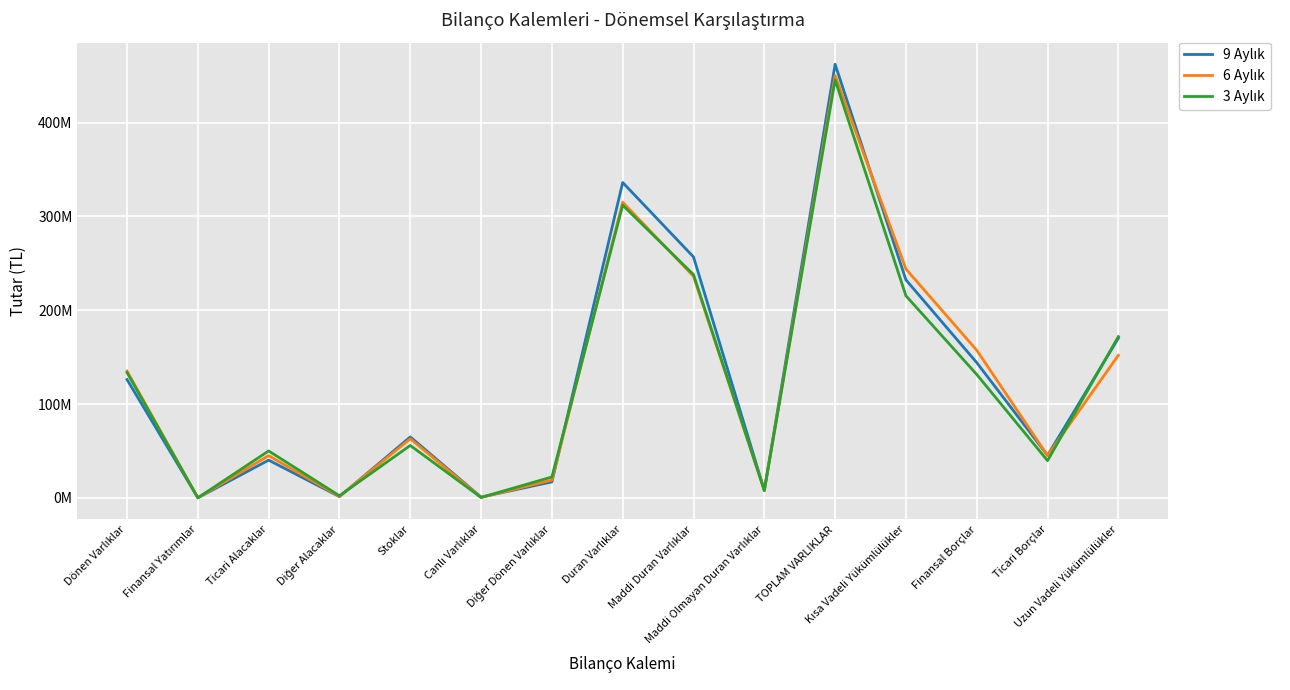

Which series has the largest total across all categories?

9 Aylık